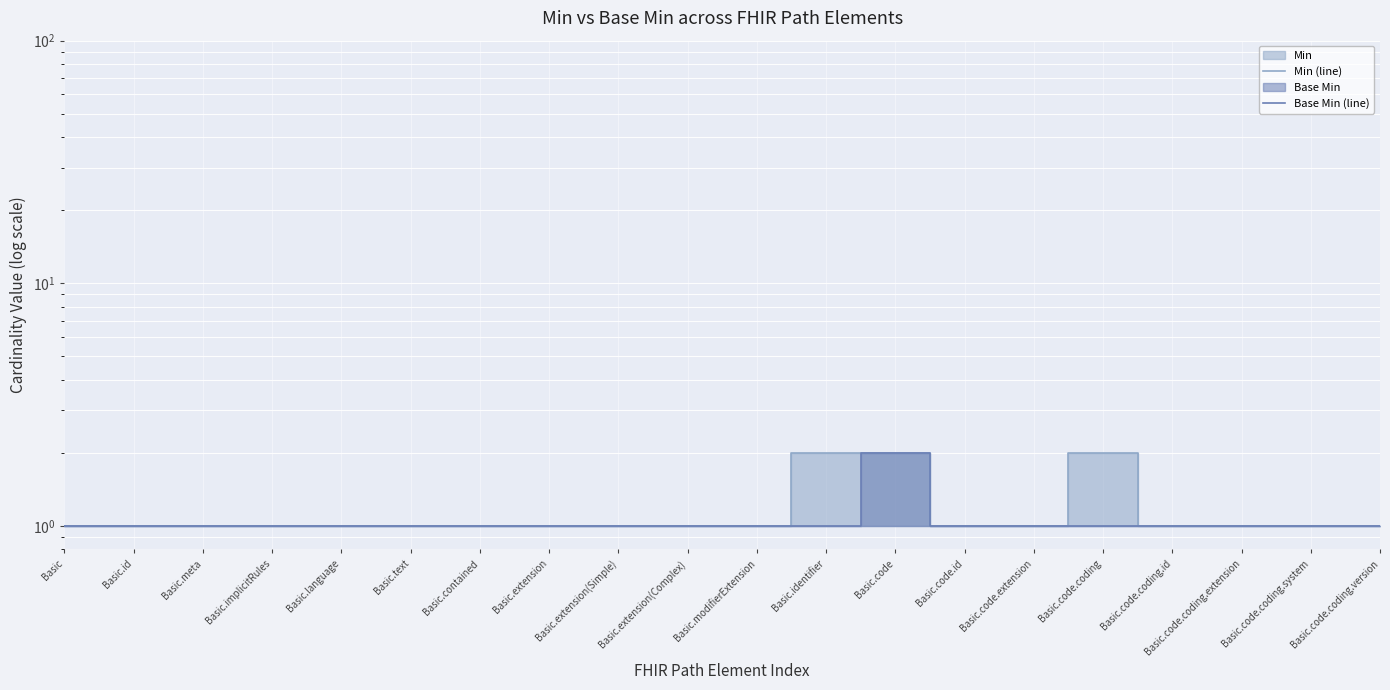

Where is the first local maximum for Base Min (line)?

Basic.code